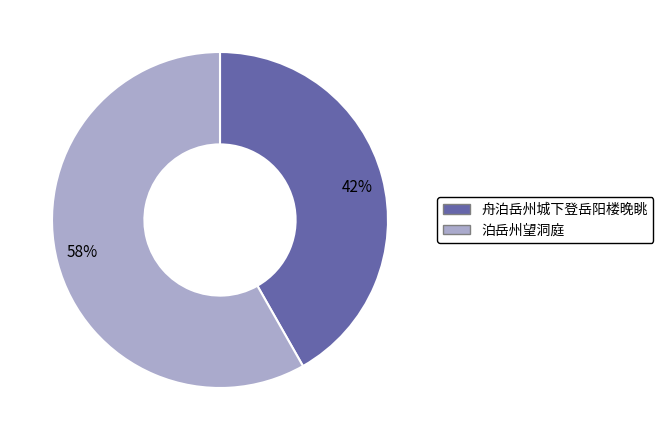

Rank the categories by value from lowest to highest.

42%, 58%